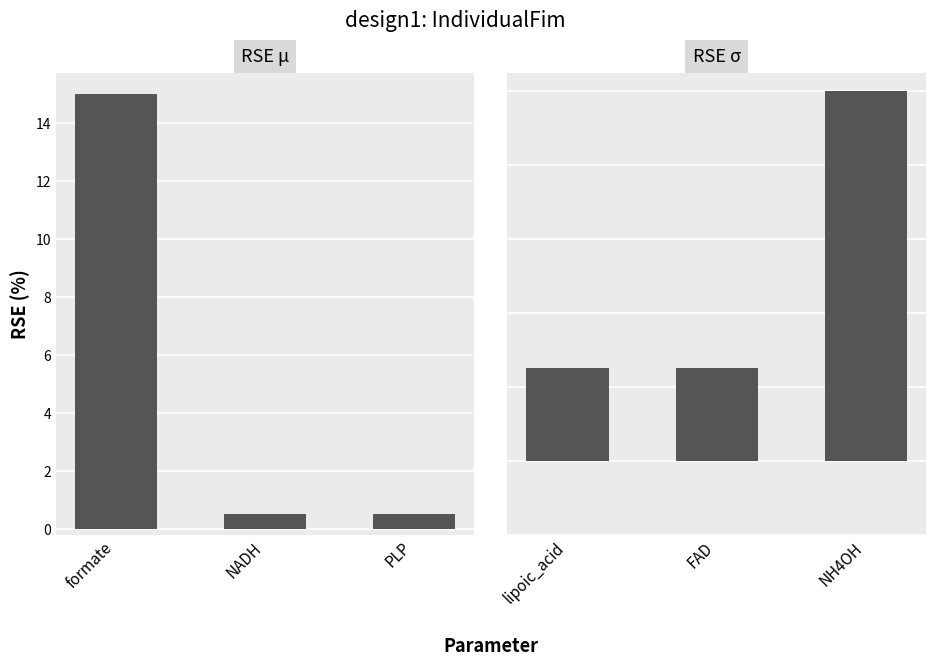

What is the label of the 1st bar from the left?

formate